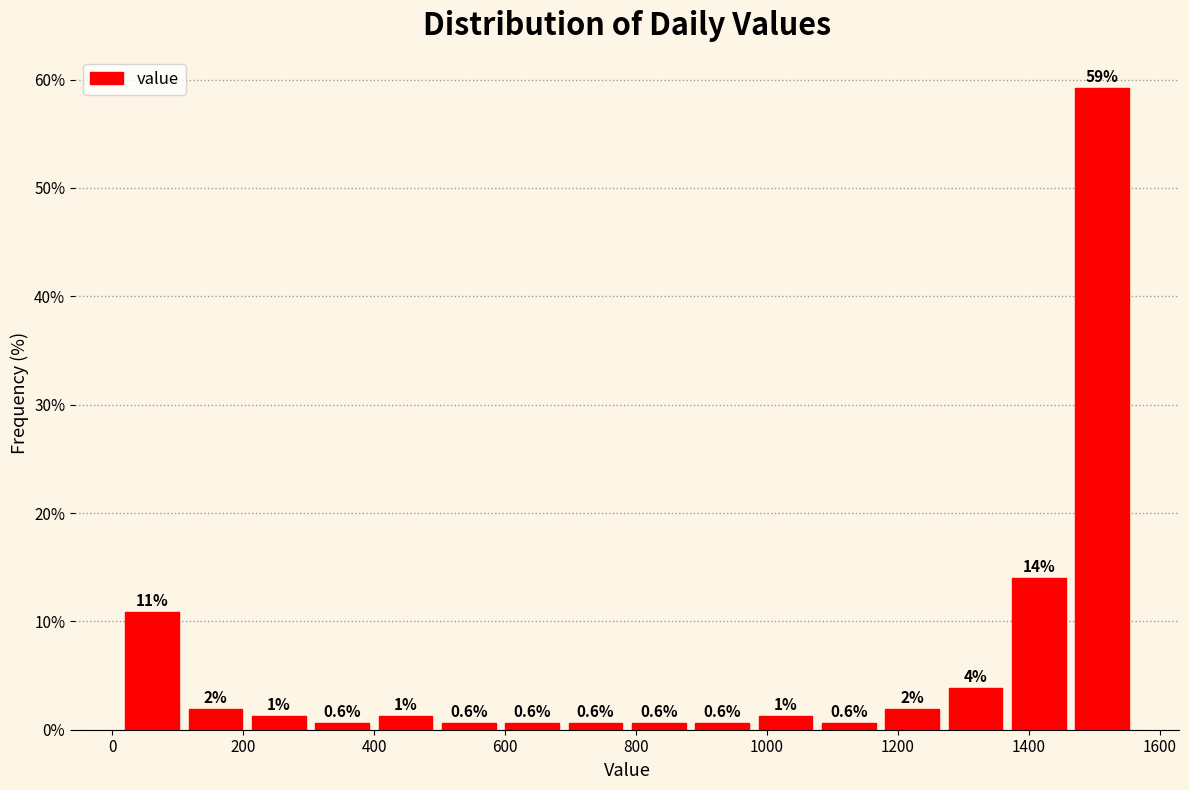

Over which range of the x-axis is the bar tallest?

1460 to 1560